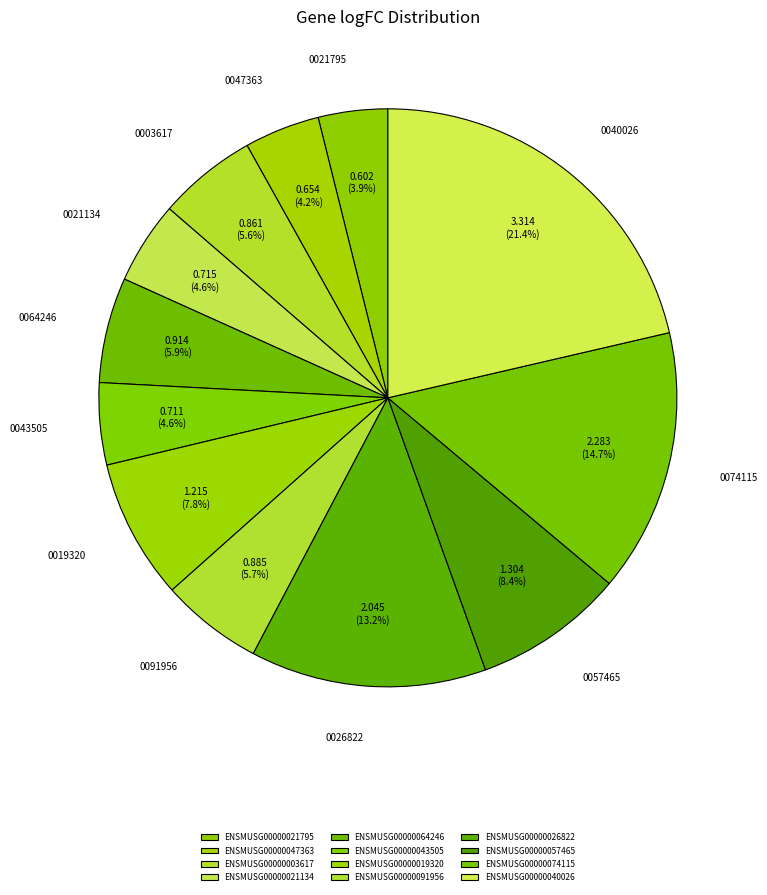

To the nearest percent, what is the combined percentage of ENSMUSG00000047363 and ENSMUSG00000040026?

26%